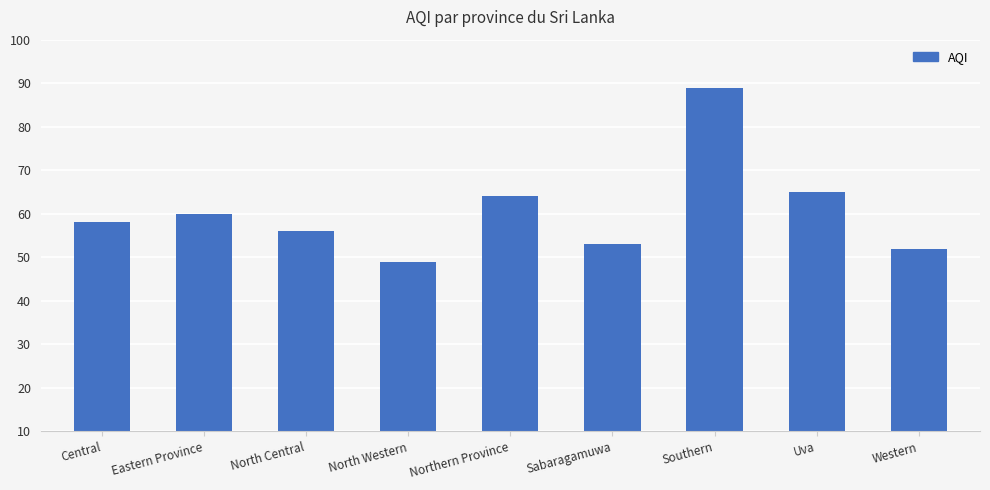

Between Southern and Uva, which is larger?

Southern